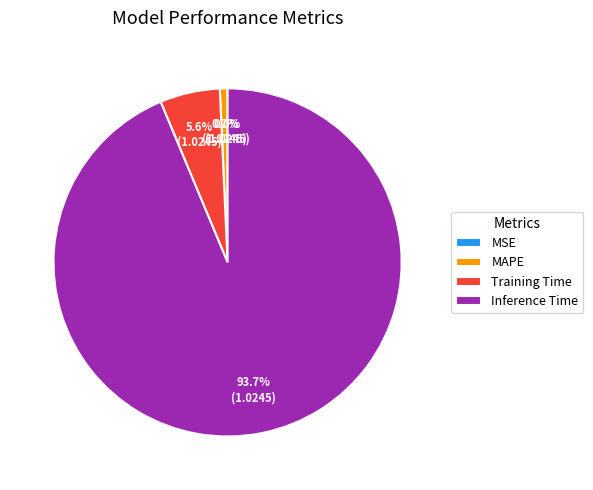

Is there a majority slice in this chart?

Yes